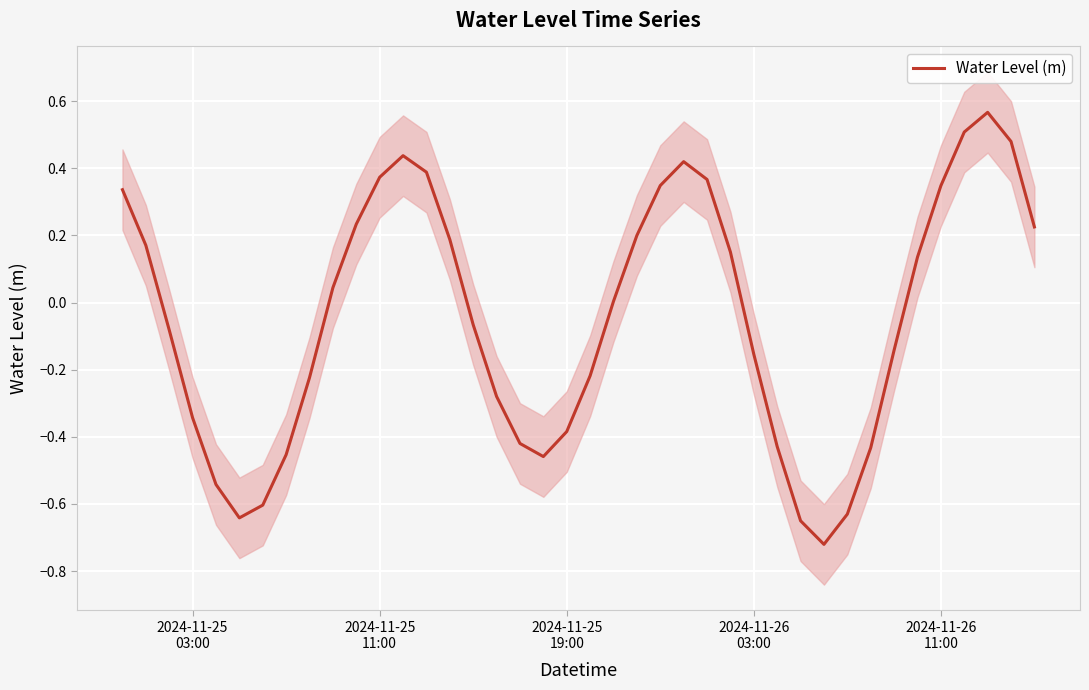

True or false: the data has more than 1 interior local peaks.

True